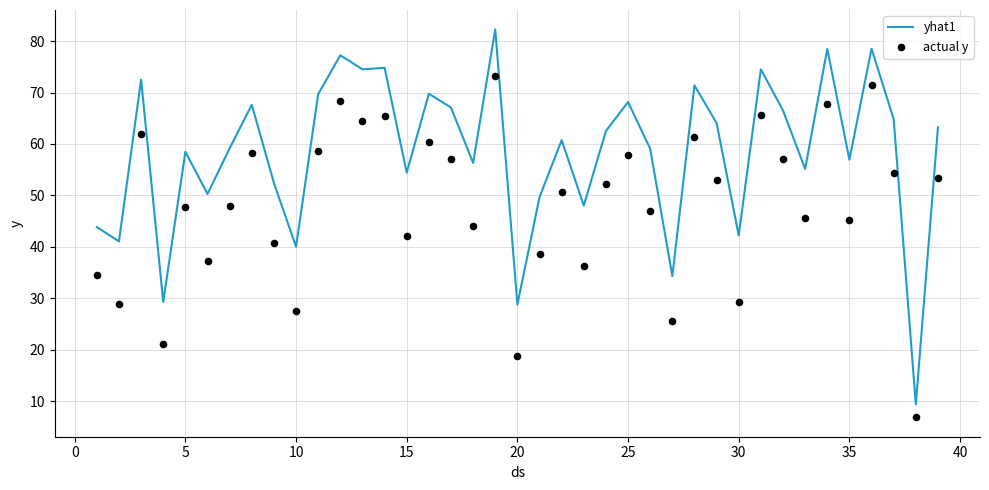

Which series contains the lowest Y value?

actual y